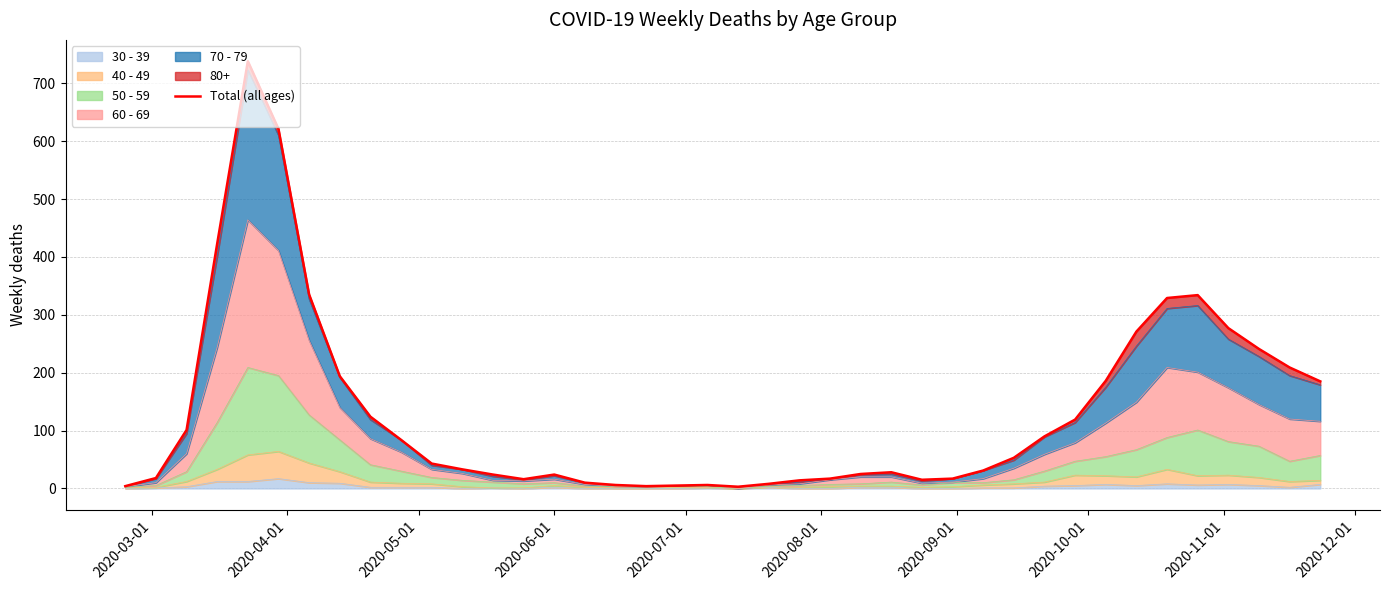

Count the number of values greater than 43.

19